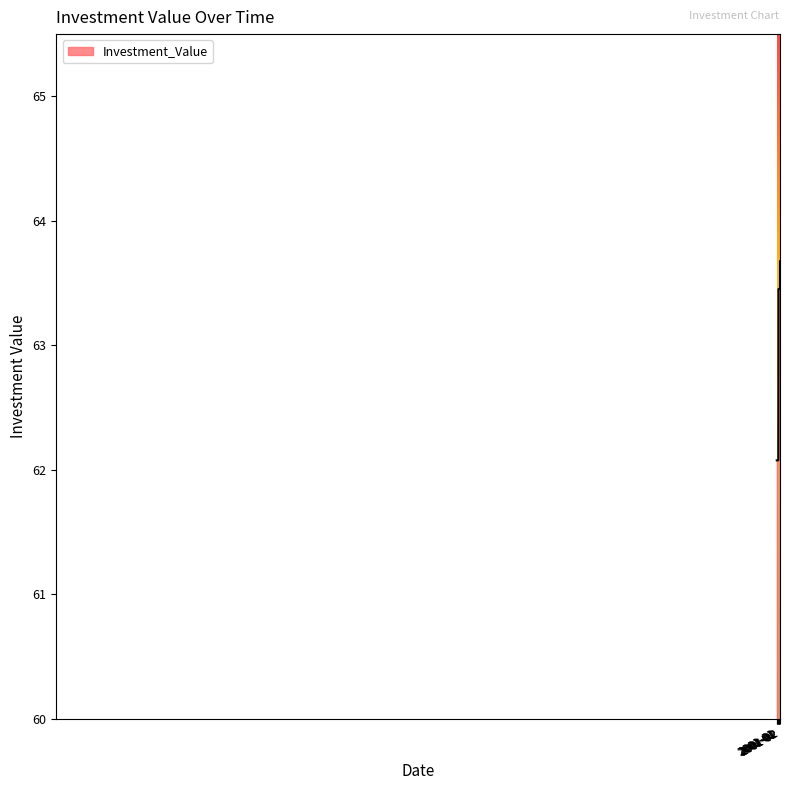

What is the smallest value displayed?

62.1